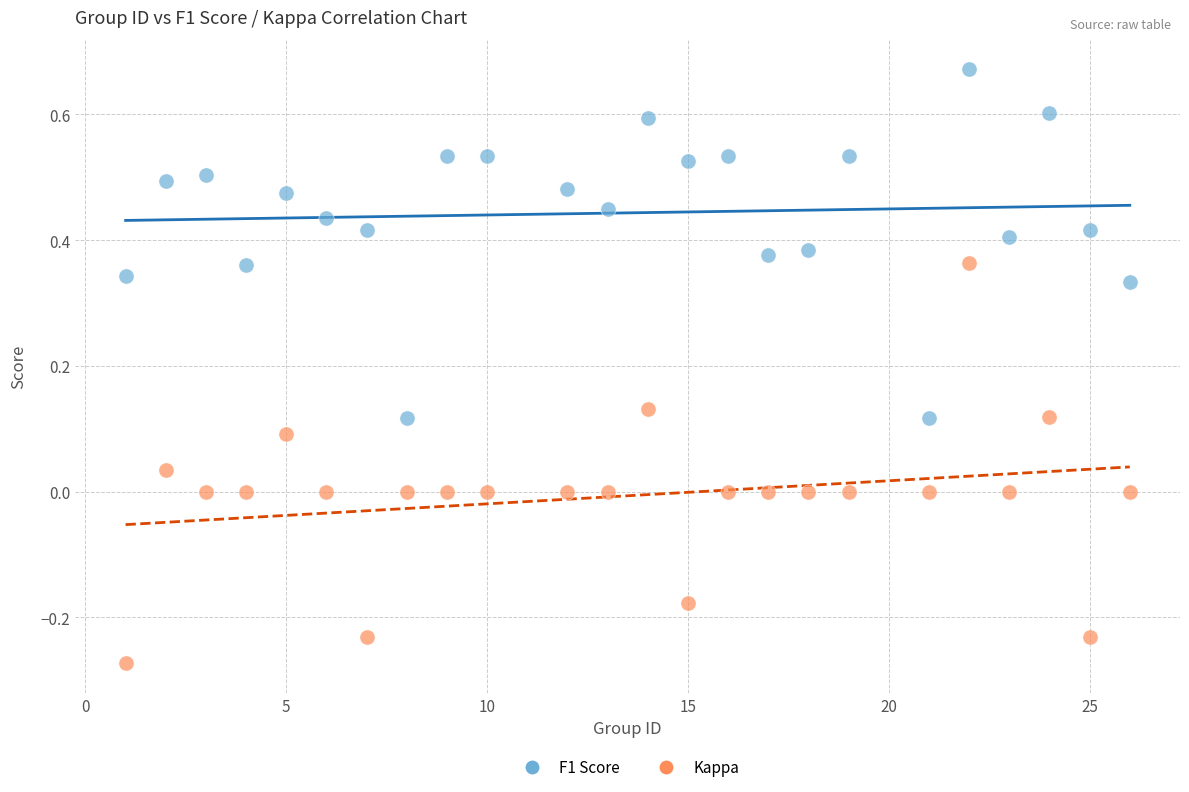

Across all data points, what is the range of X values (max minus min)?

25.0